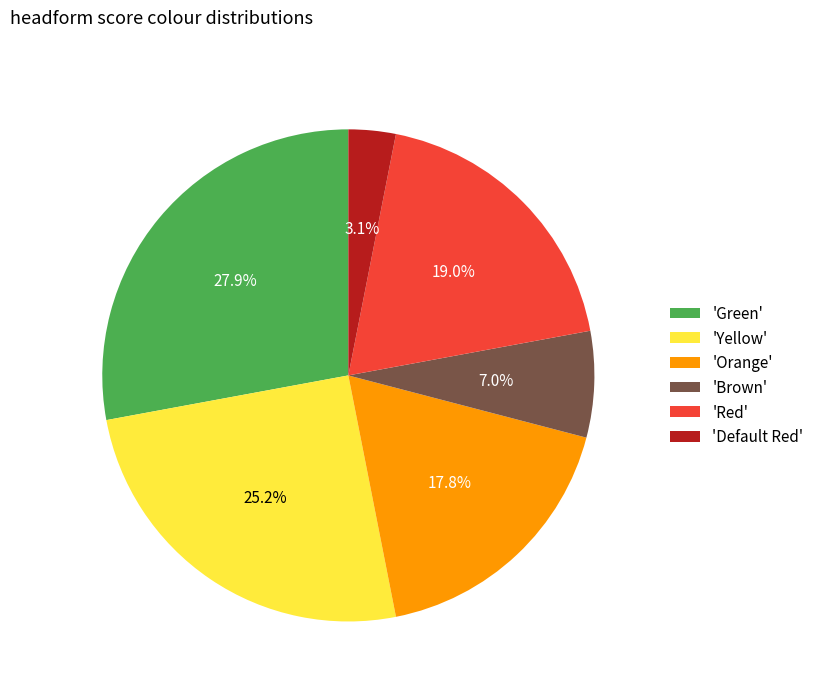

What is the total percentage of 'Default Red' and 'Orange'?

20.9%